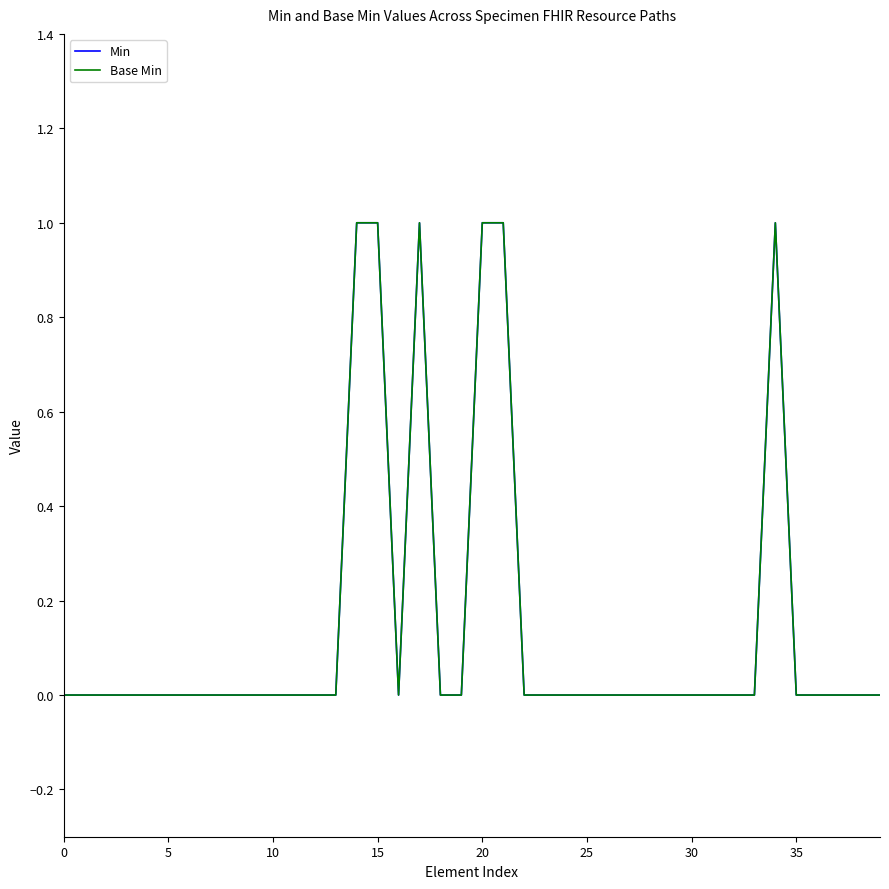

Does the chart have visible grid lines?

No